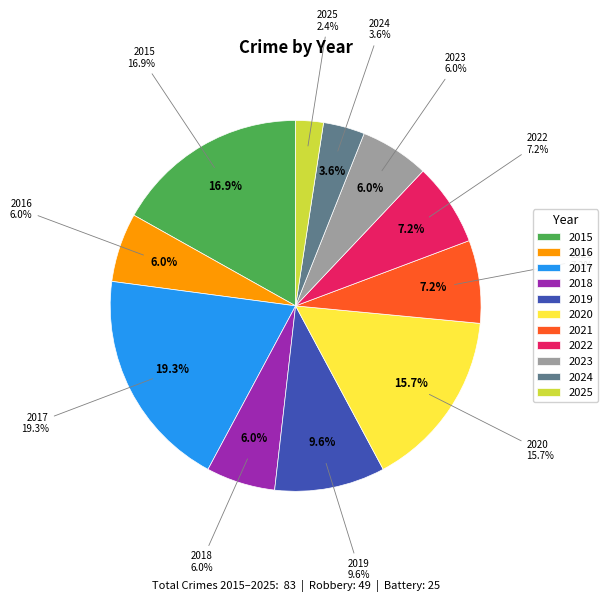

Rank the categories by value from lowest to highest.

2025, 2024, 2016, 2018, 2023, 2021, 2022, 2019, 2020, 2015, 2017